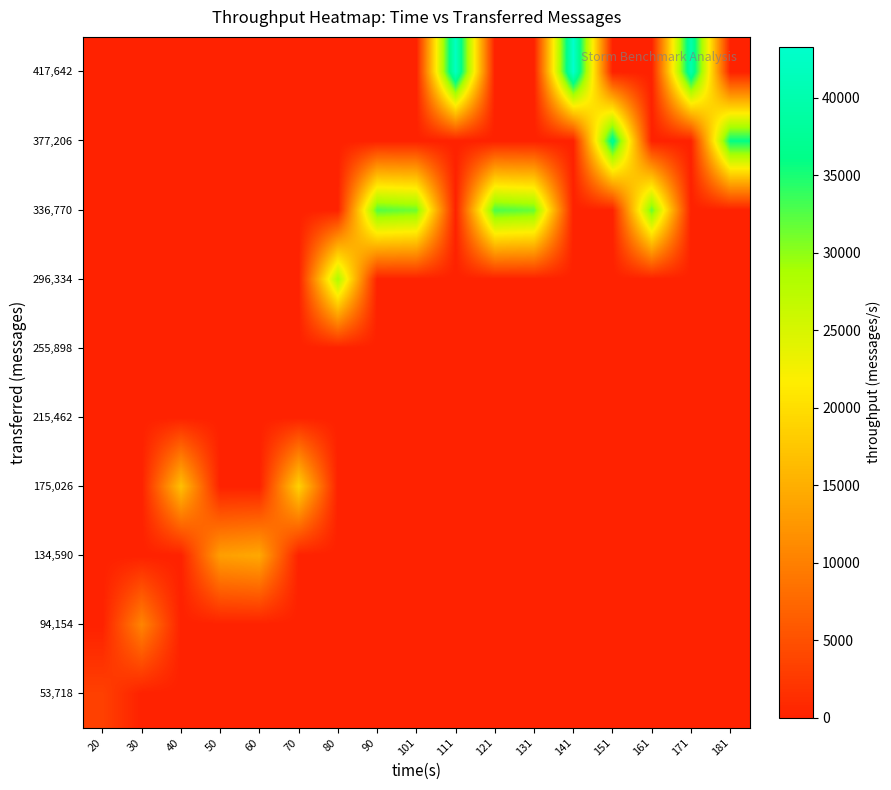

Reading left to right, extract all data points from this chart.

53,718: 20=3314	30=0	40=0	50=0	60=0	70=0	80=0	90=0	101=0	111=0	121=0	131=0	141=0	151=0	161=0	171=0	181=0
94,154: 20=0	30=10553	40=0	50=0	60=0	70=0	80=0	90=0	101=0	111=0	121=0	131=0	141=0	151=0	161=0	171=0	181=0
134,590: 20=0	30=0	40=0	50=13296	60=14291	70=0	80=0	90=0	101=0	111=0	121=0	131=0	141=0	151=0	161=0	171=0	181=0
175,026: 20=0	30=0	40=16834	50=0	60=0	70=18715	80=0	90=0	101=0	111=0	121=0	131=0	141=0	151=0	161=0	171=0	181=0
215,462: 20=0	30=0	40=0	50=0	60=0	70=0	80=0	90=0	101=0	111=0	121=0	131=0	141=0	151=0	161=0	171=0	181=0
255,898: 20=0	30=0	40=0	50=0	60=0	70=0	80=0	90=0	101=0	111=0	121=0	131=0	141=0	151=0	161=0	171=0	181=0
296,334: 20=0	30=0	40=0	50=0	60=0	70=0	80=28608	90=0	101=0	111=0	121=0	131=0	141=0	151=0	161=0	171=0	181=0
336,770: 20=0	30=0	40=0	50=0	60=0	70=0	80=0	90=32510	101=31384	111=0	121=32885	131=31730	141=0	151=0	161=31745	171=0	181=0
377,206: 20=0	30=0	40=0	50=0	60=0	70=0	80=0	90=0	101=0	111=0	121=0	131=0	141=0	151=37722	161=0	171=0	181=35976
417,642: 20=0	30=0	40=0	50=0	60=0	70=0	80=0	90=0	101=0	111=42197	121=0	131=0	141=43296	151=0	161=0	171=39962	181=0